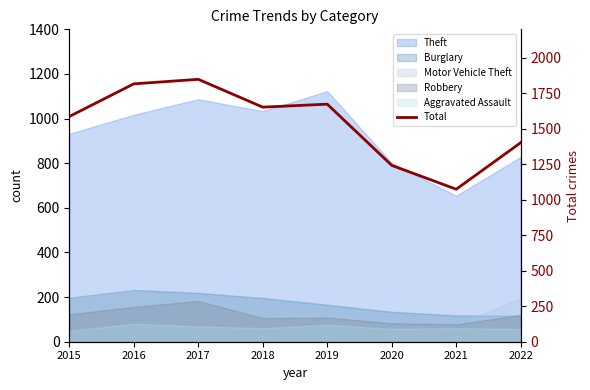

Rank the categories by value from lowest to highest.

2021, 2020, 2022, 2015, 2018, 2019, 2016, 2017